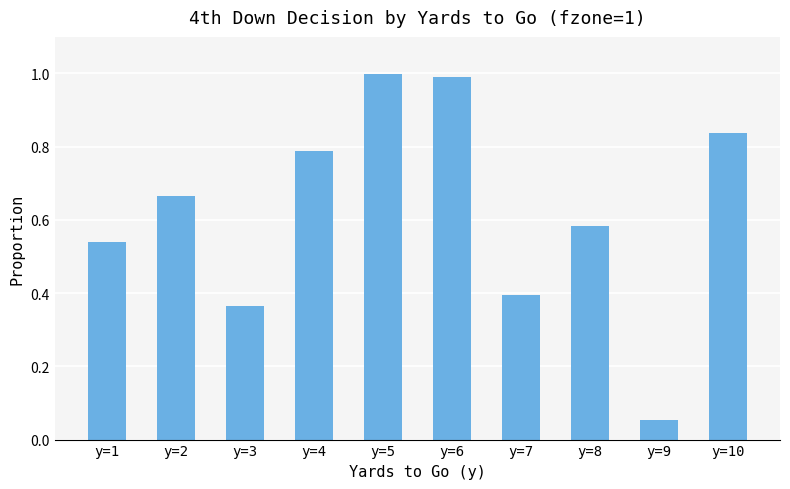

Which label corresponds to the largest value in the chart?

y=5